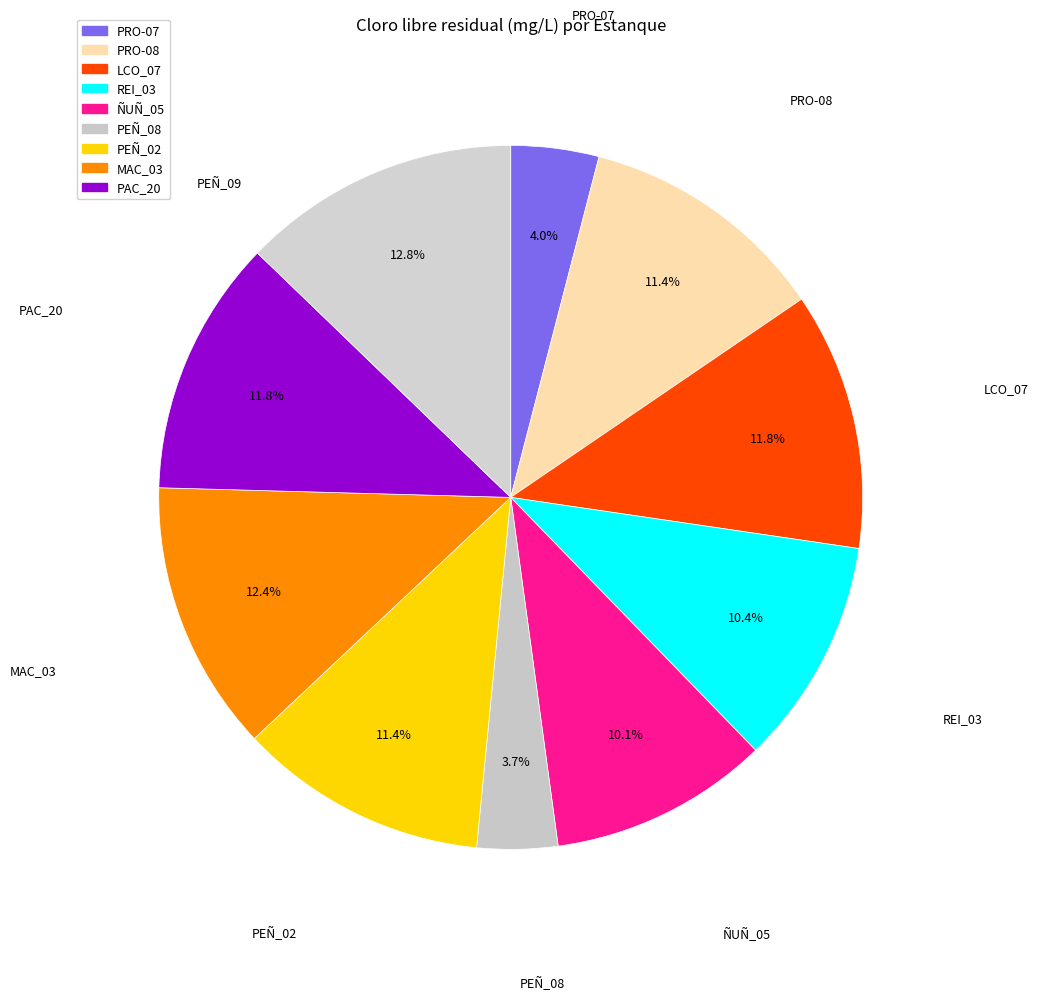

Which category has the biggest portion of the pie?

PEÑ_09